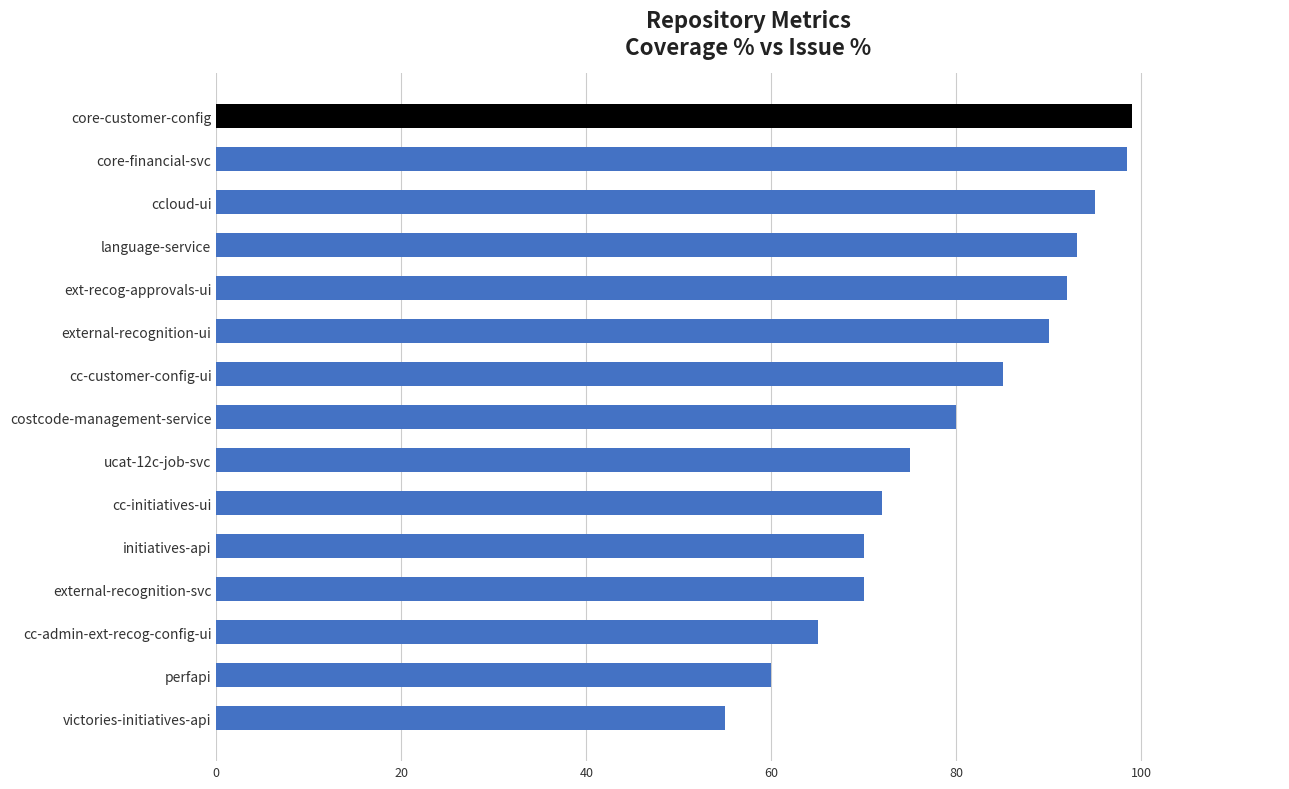

Read the value at costcode-management-service.

80.0